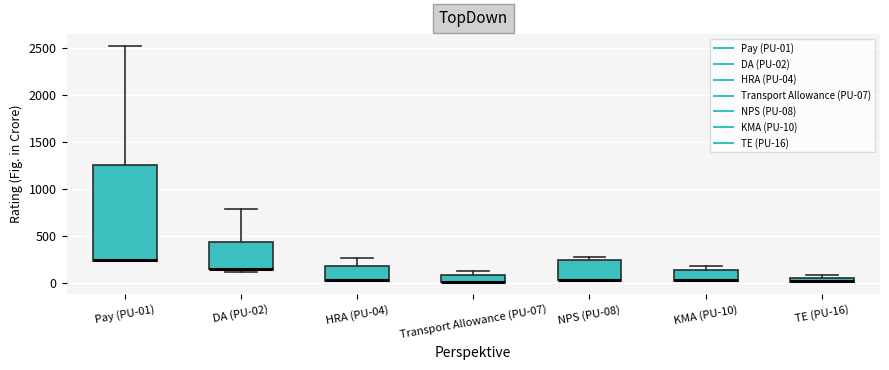

Where is the upper edge of the box for KMA (PU-10) on the y-axis? The values are not printed on the chart, so give them approximately, as read against the axis.

150